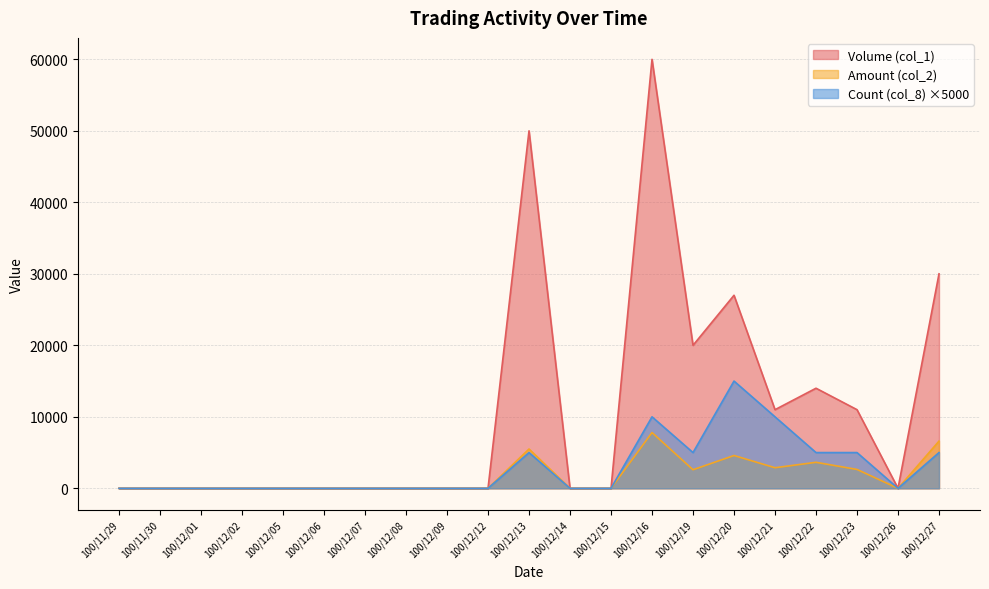

The Amount (col_2) series shows 0 at 100/12/12. True or false?

True